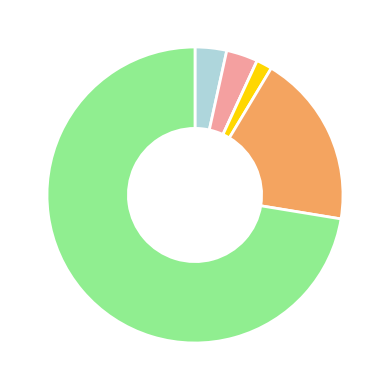

Is there any slice that represents more than half of the pie?

Yes